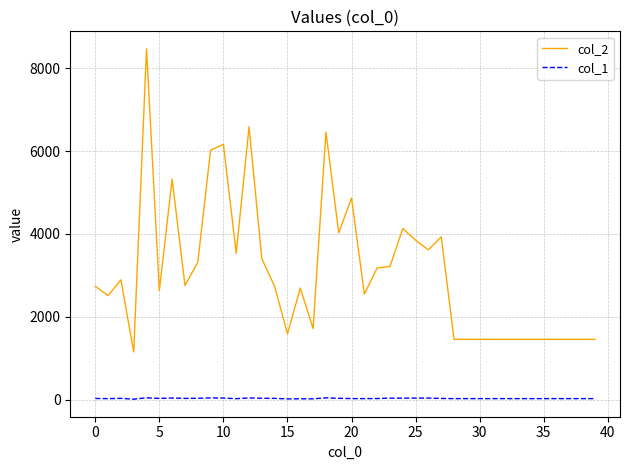

List the series in order of their peak value, lowest first.

col_1, col_2